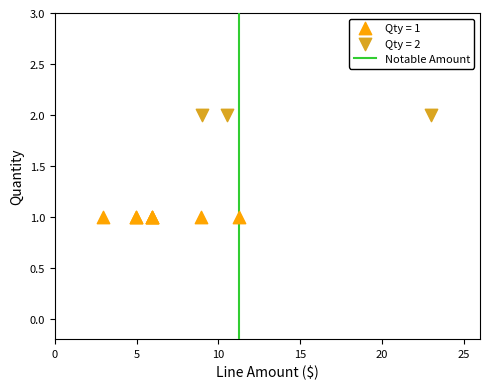

Which series reaches the minimum Y coordinate?

Qty = 1